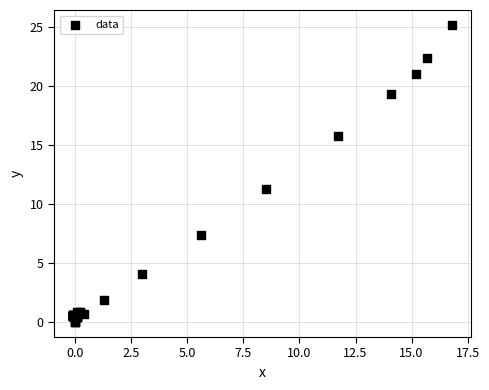

What Y value in the scatter plot is closest to 12?

11.3